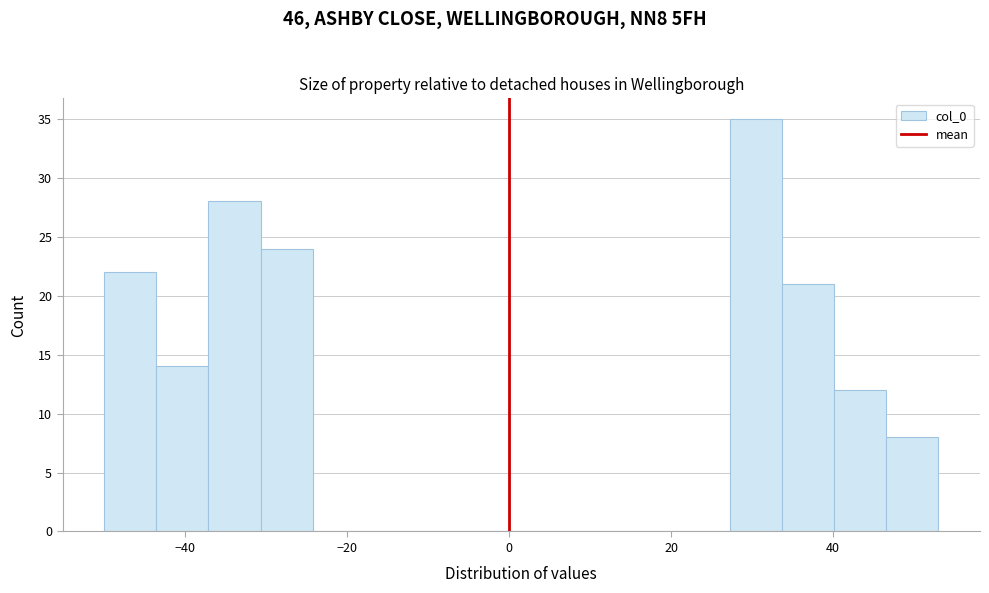

Read against the x-axis, roughly where is the centre of the tallest bar?

30